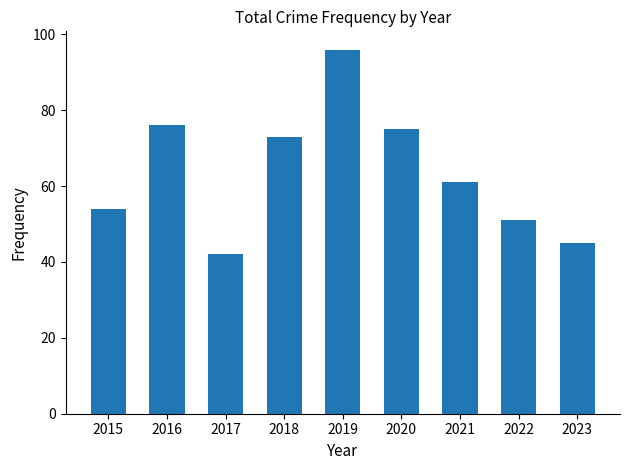

What is the difference between the maximum and minimum values?

54